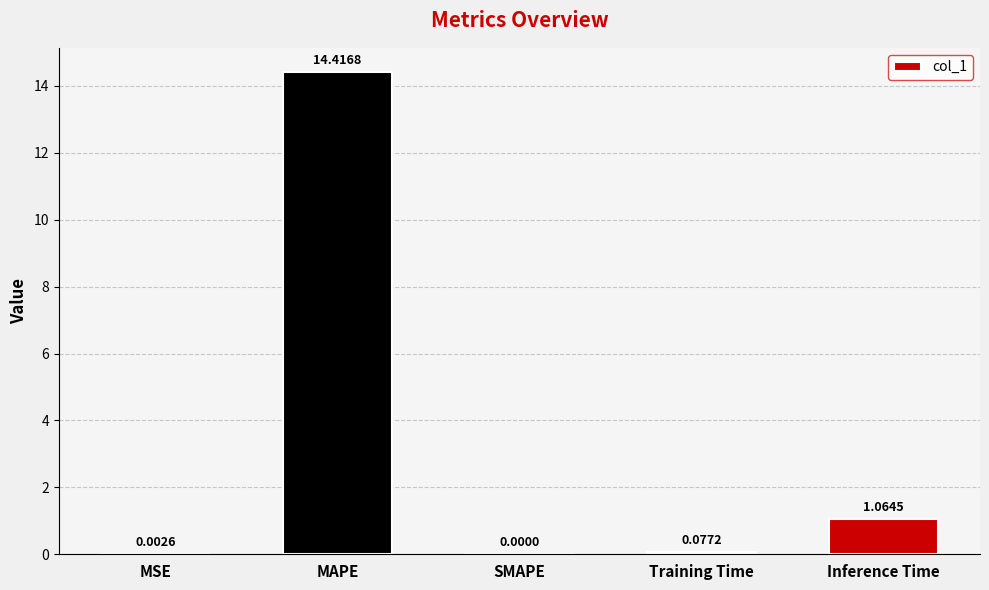

At which label is the value closest to 7?

Inference Time